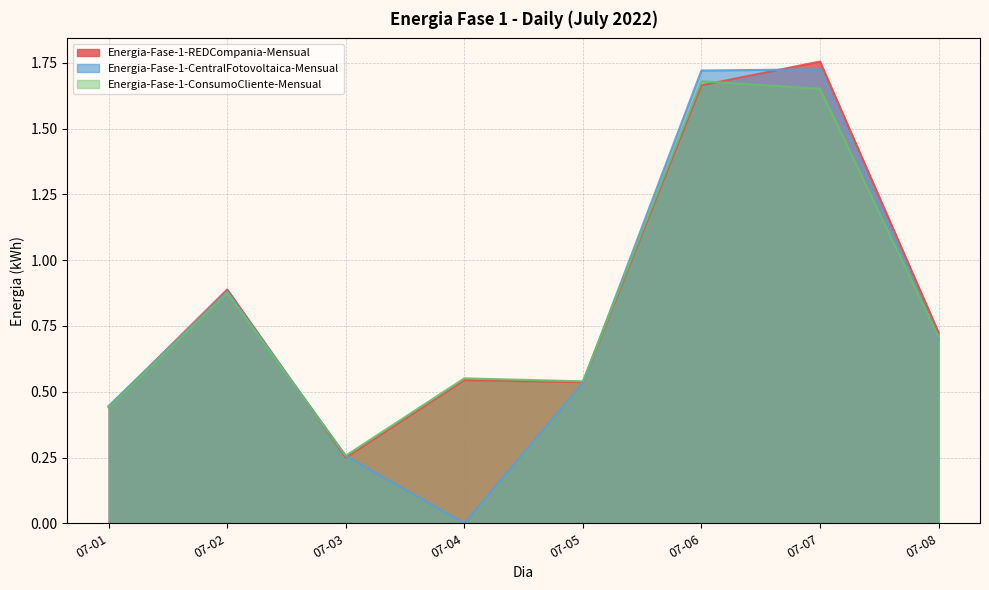

What value does the Energia-Fase-1-REDCompania-Mensual series have at 07-06?

1.7